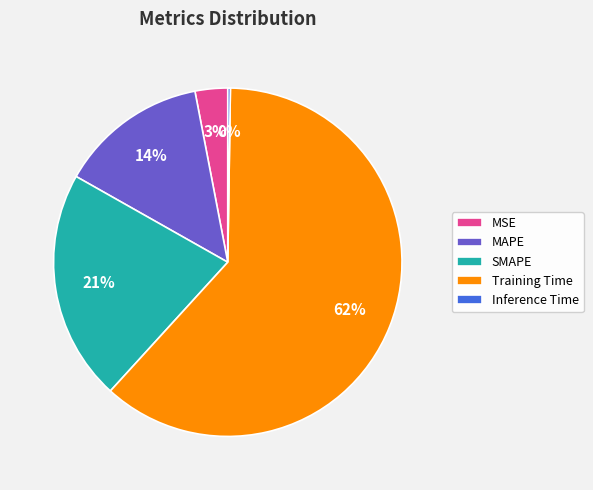

What percentage is the MSE slice, to the nearest percent?

3%